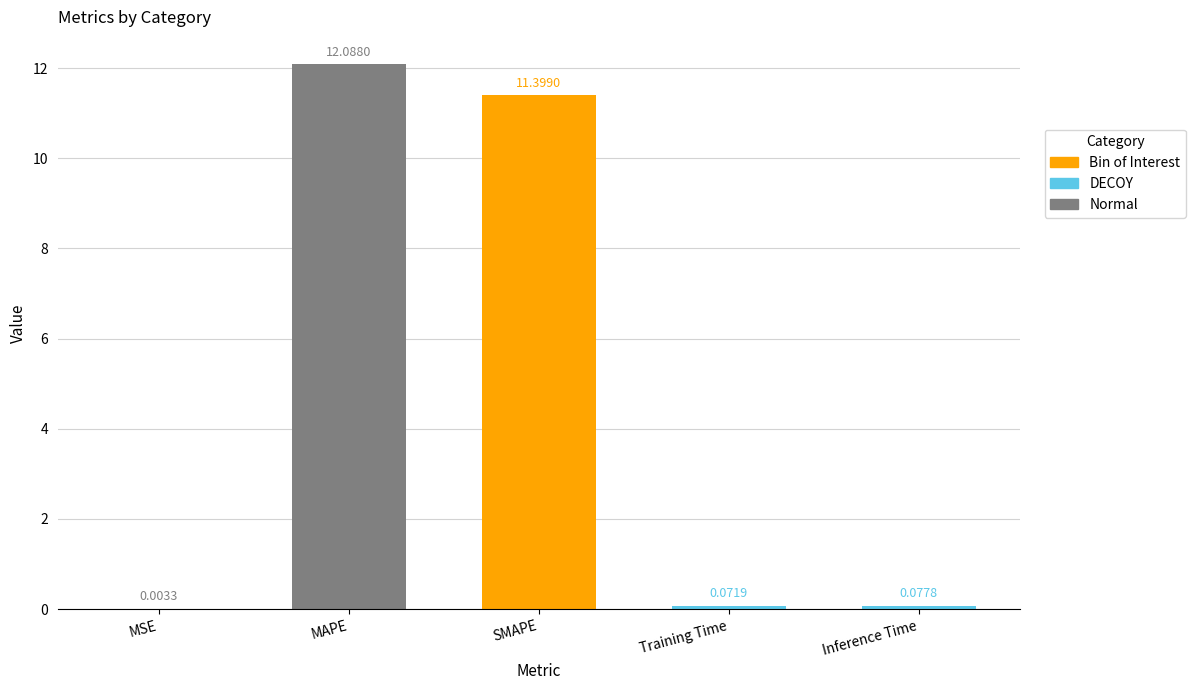

Which has a higher value, MSE or SMAPE?

SMAPE